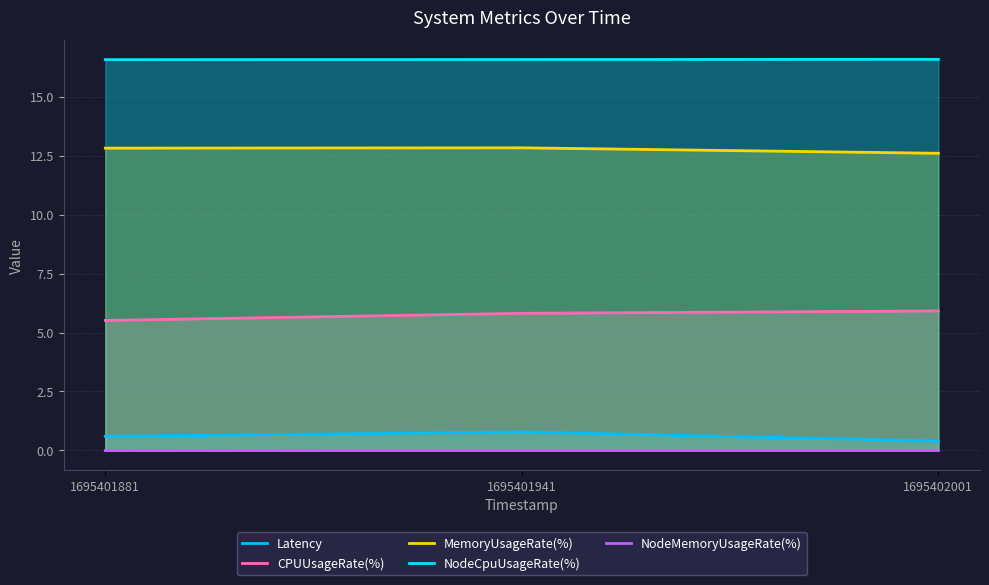

True or false: NodeMemoryUsageRate(%) has a value of 0.0 at 1695401881.

False